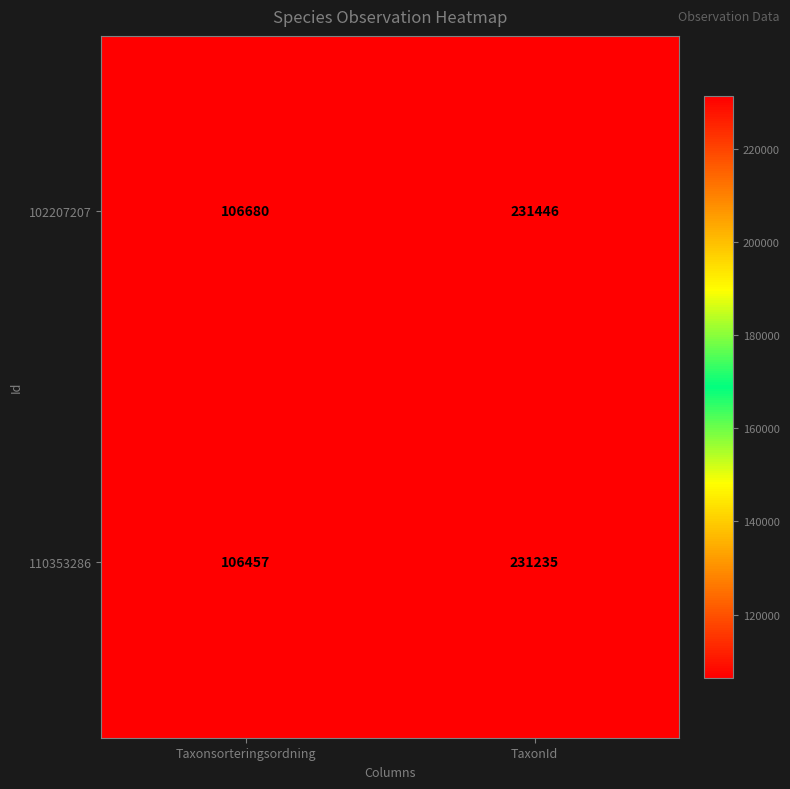

What is the difference between the maximum and minimum values in the 110353286 series?

124778